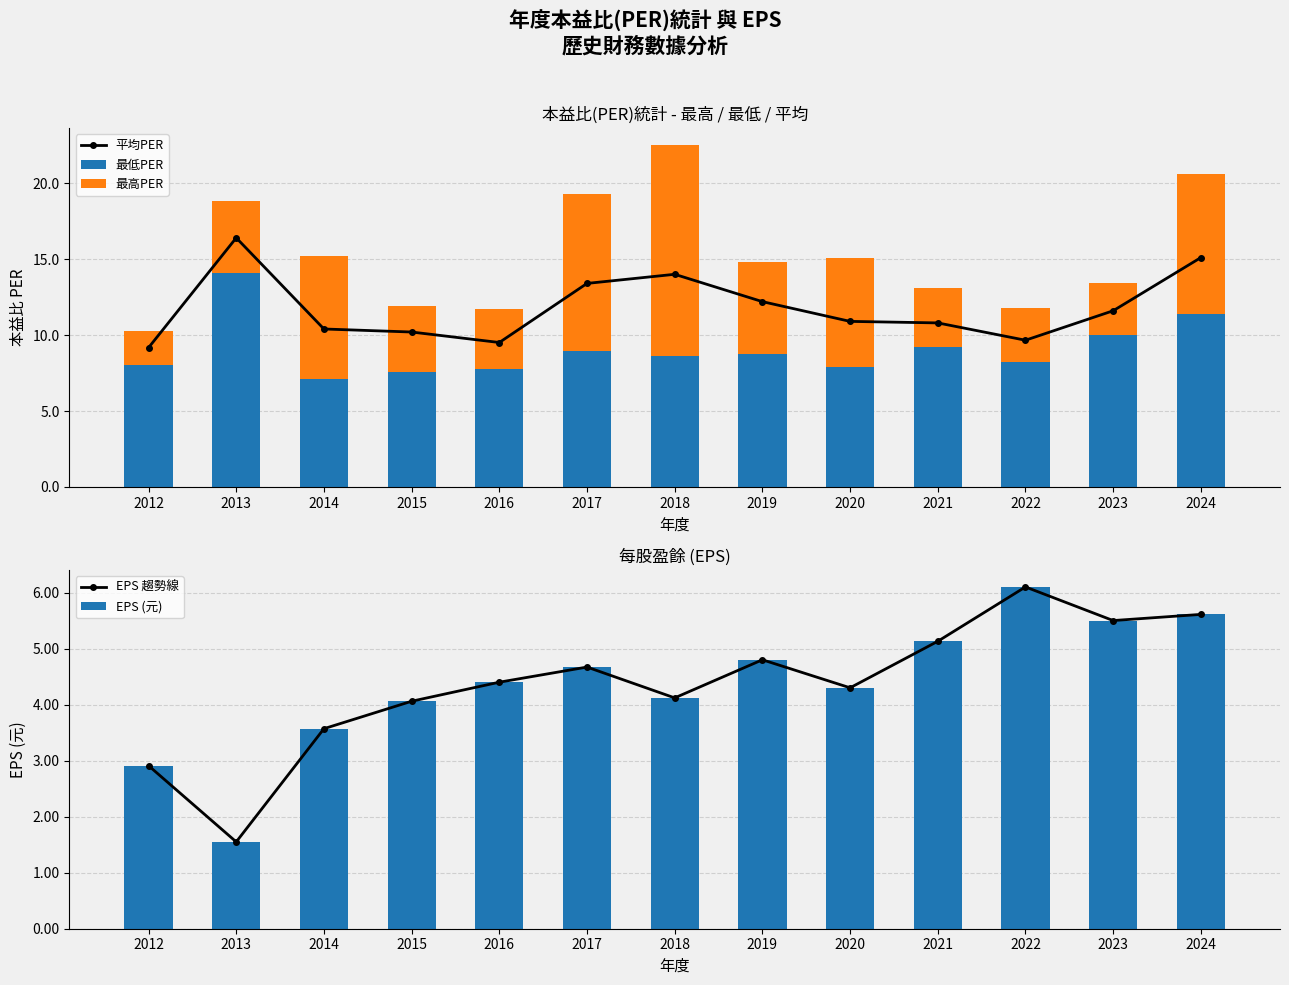

What are all the series names shown in the legend?

平均PER, 最低PER, 最高PER, EPS 趨勢線, EPS (元)